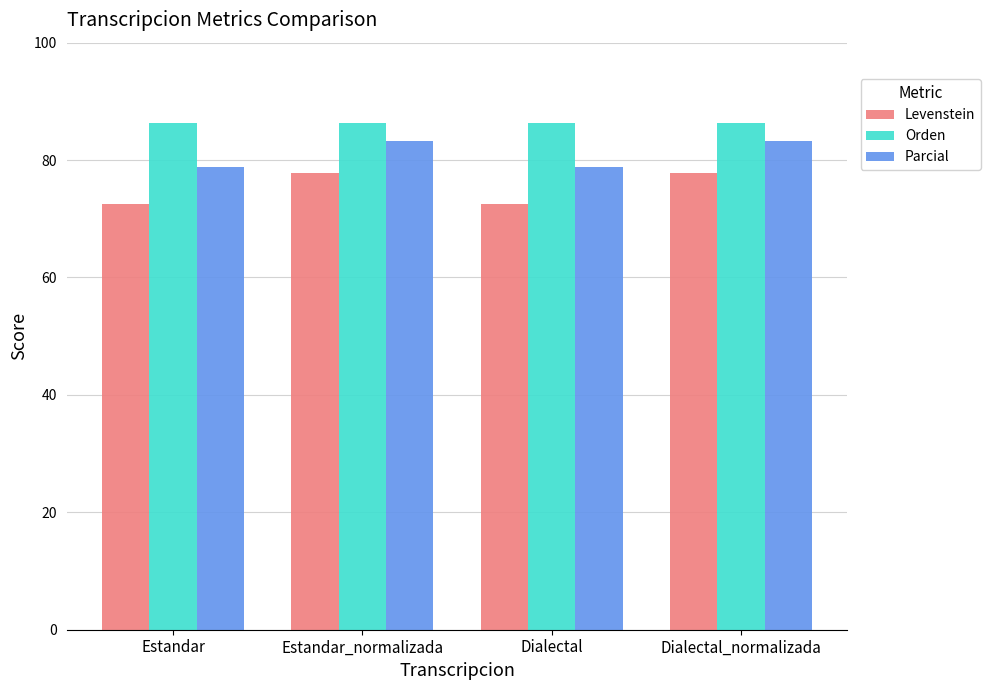

True or false: Parcial has a value of 125.7 at Dialectal.

False